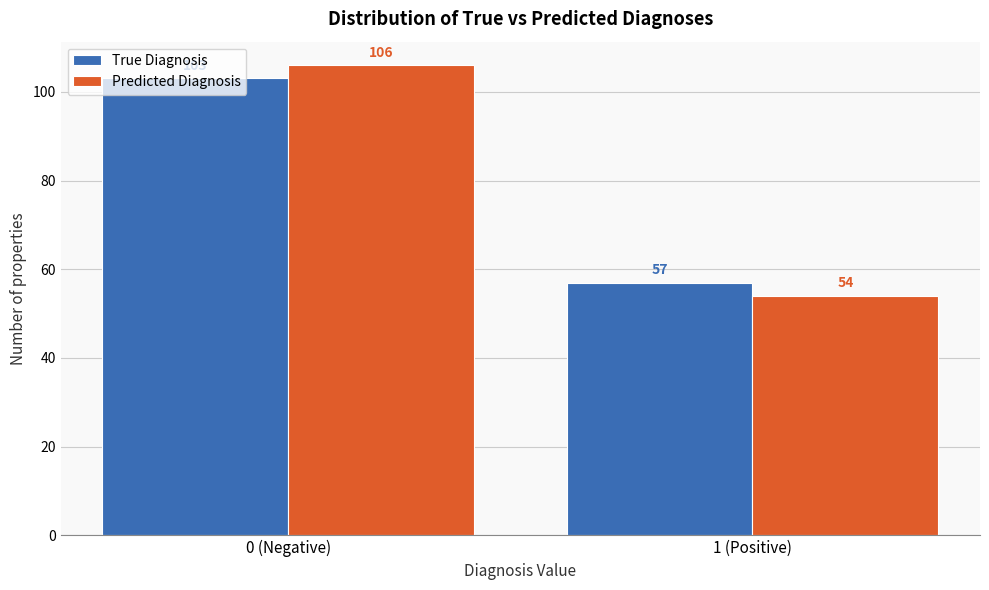

Reading left to right, what are all the values shown in this chart?

True Diagnosis: 103	57
Predicted Diagnosis: 106	54